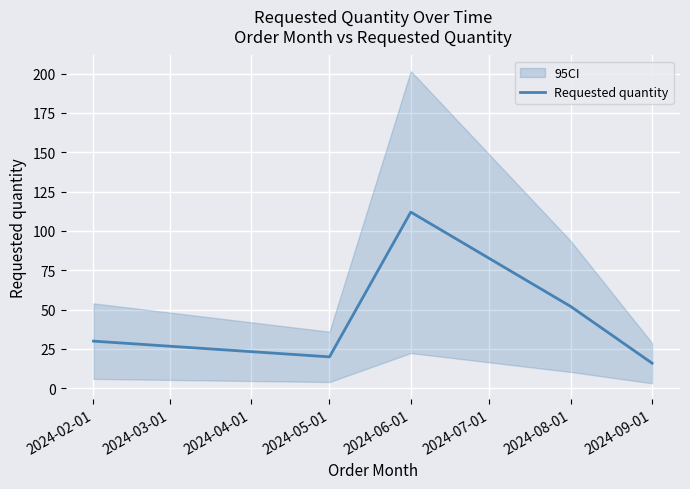

How many points are higher than both their immediate neighbors (excluding endpoints)?

1